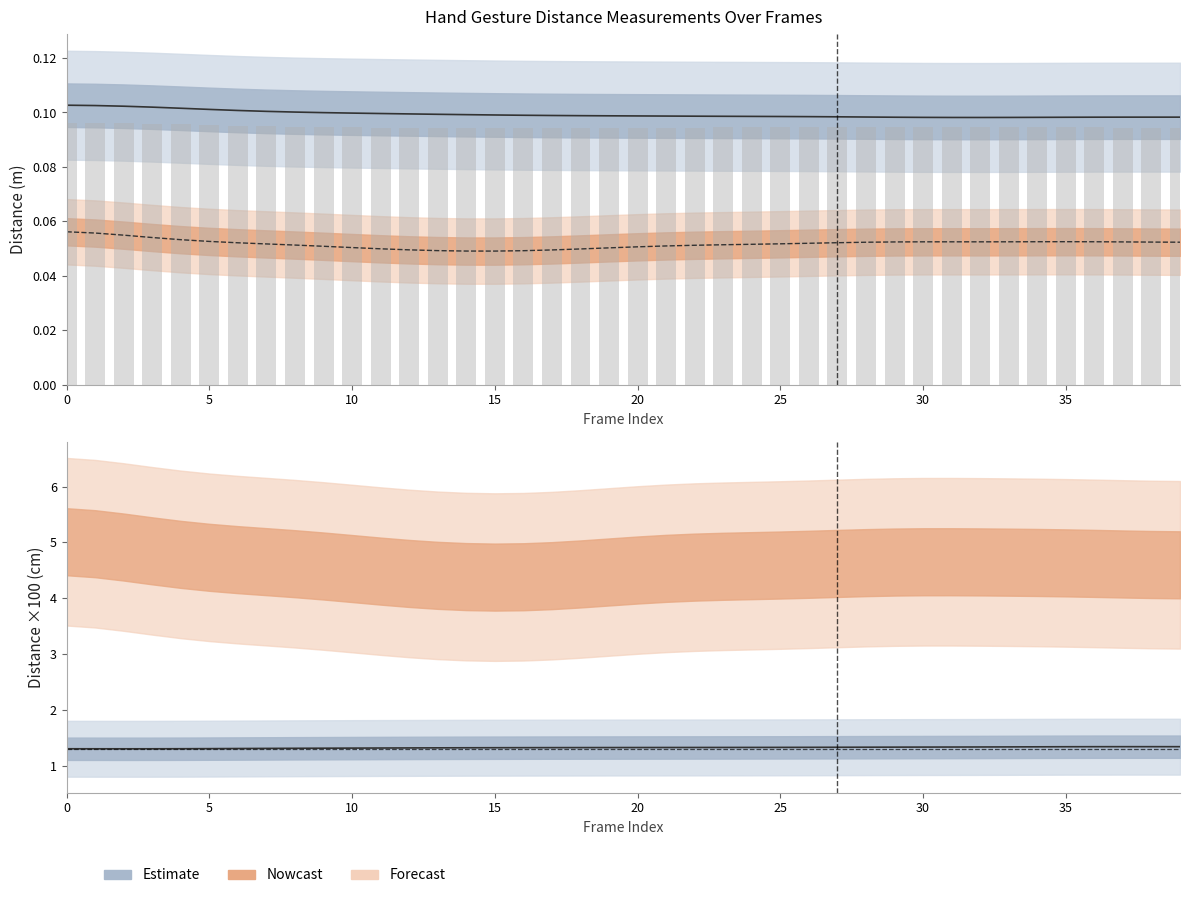

Between 5 and 35, which is larger?

5